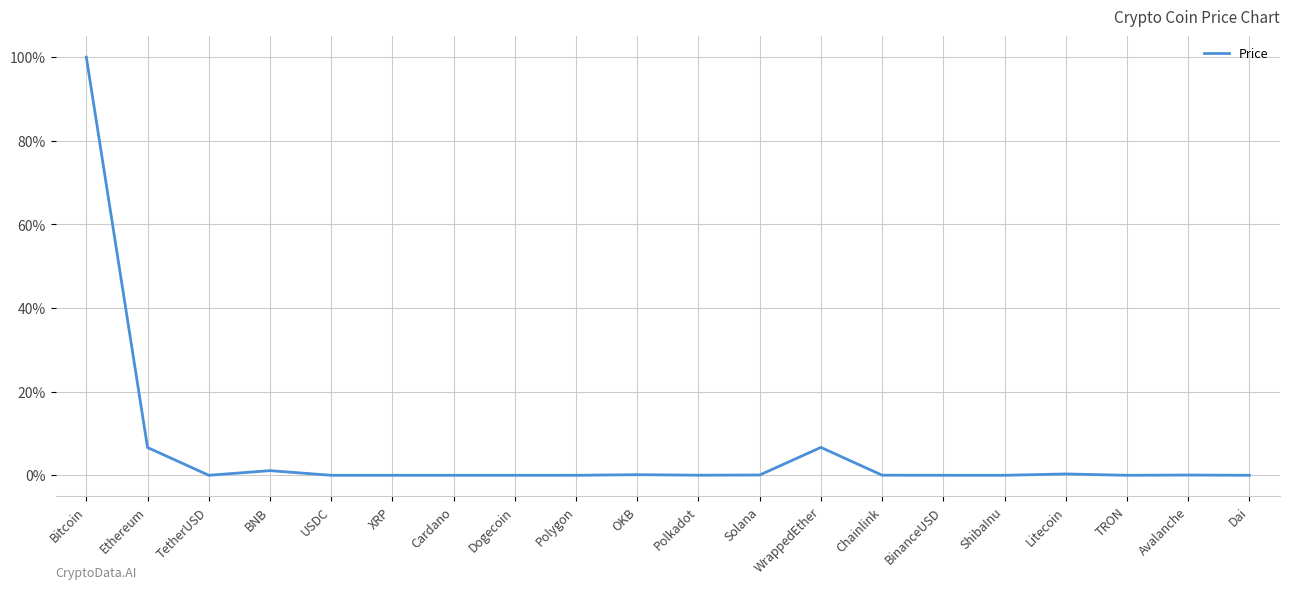

At which category does the data reach its first local valley?

TetherUSD